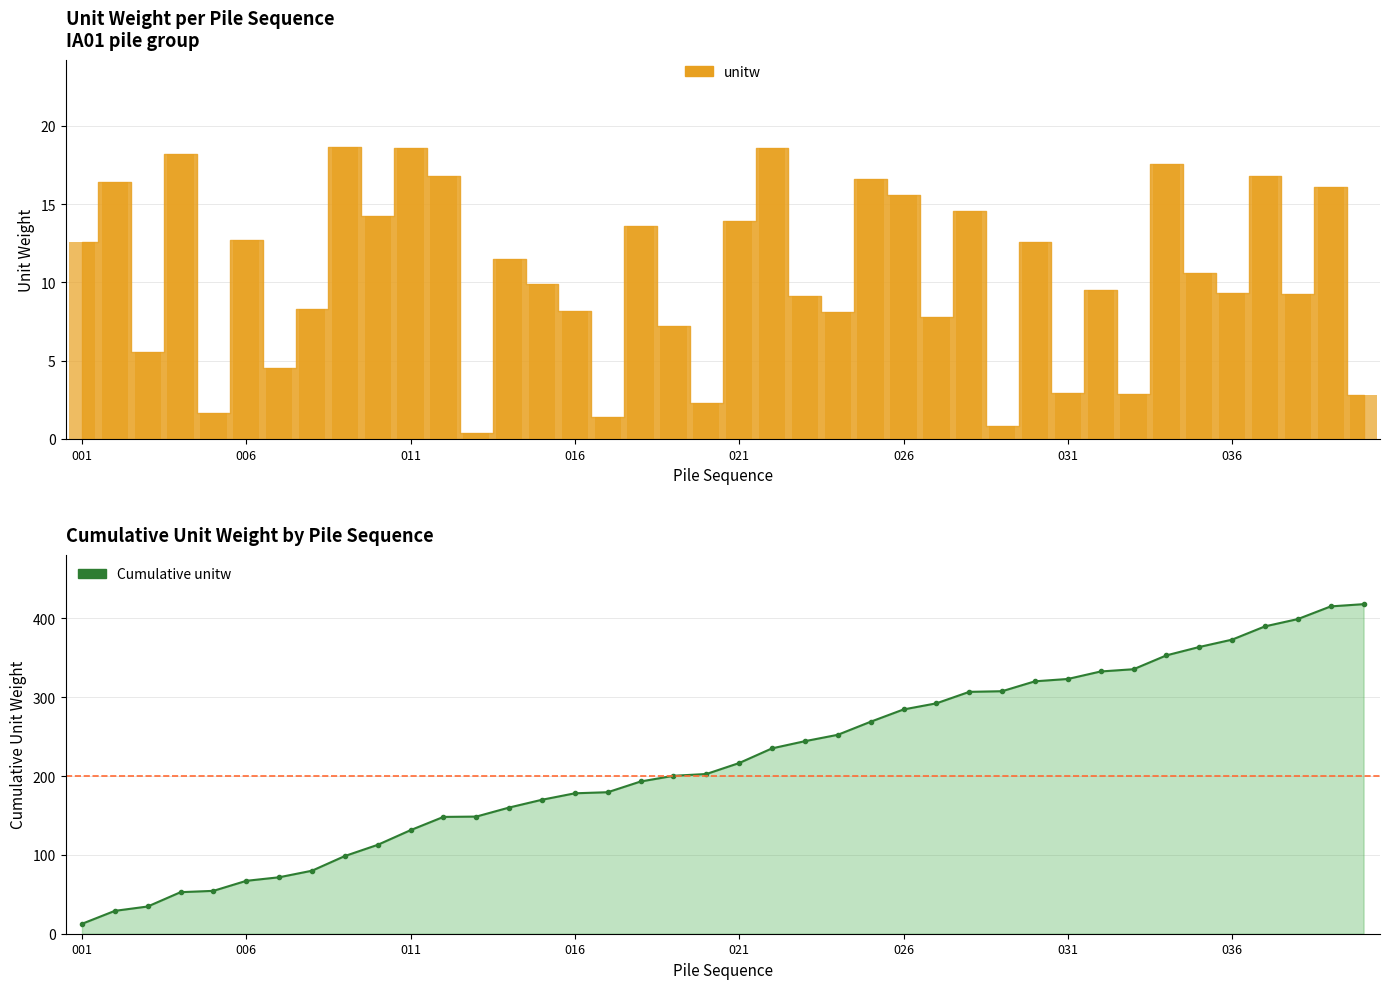

The chart shows a value of 12.6 at 001. True or false?

True